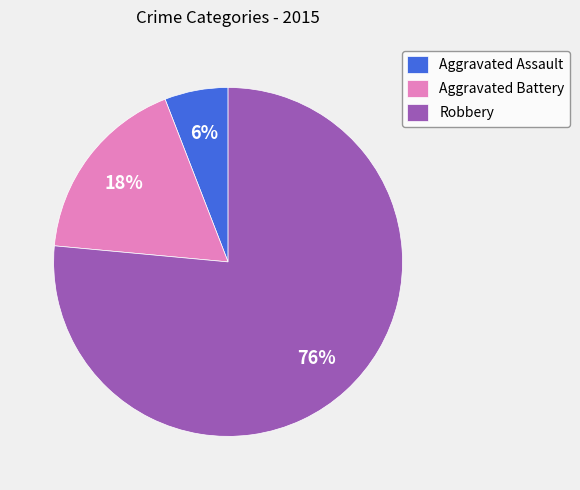

Which slice is the smallest?

Aggravated Assault